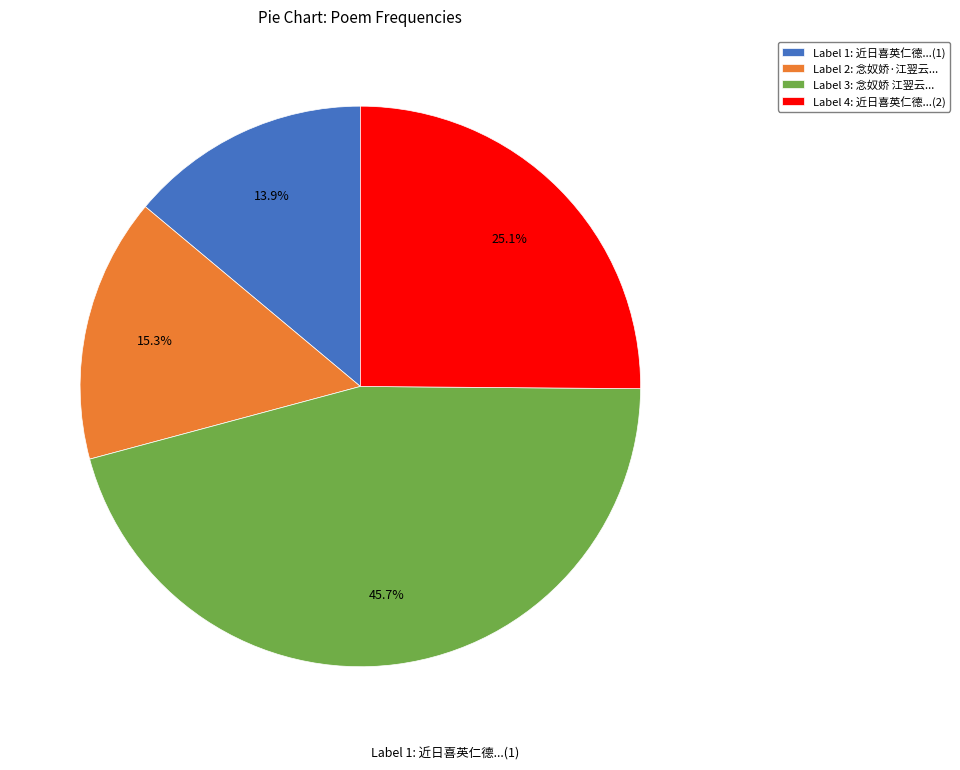

Approximately how many times larger is the value at Label 2: 念奴娇·江翌云... compared to Label 3: 念奴娇 江翌云...?

0.3